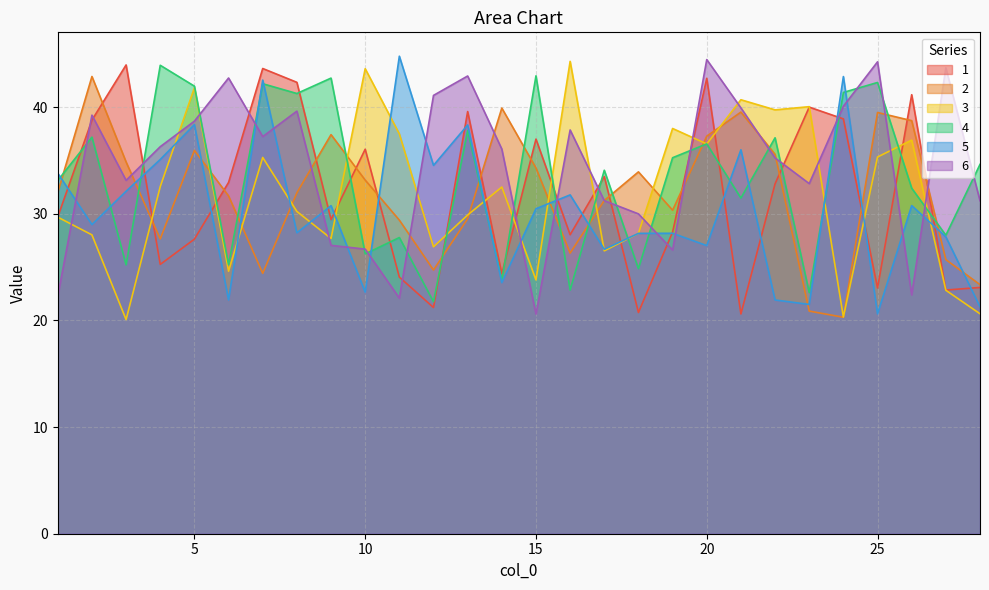

In 2, how many points are lower than both neighbors (excluding endpoints)?

6